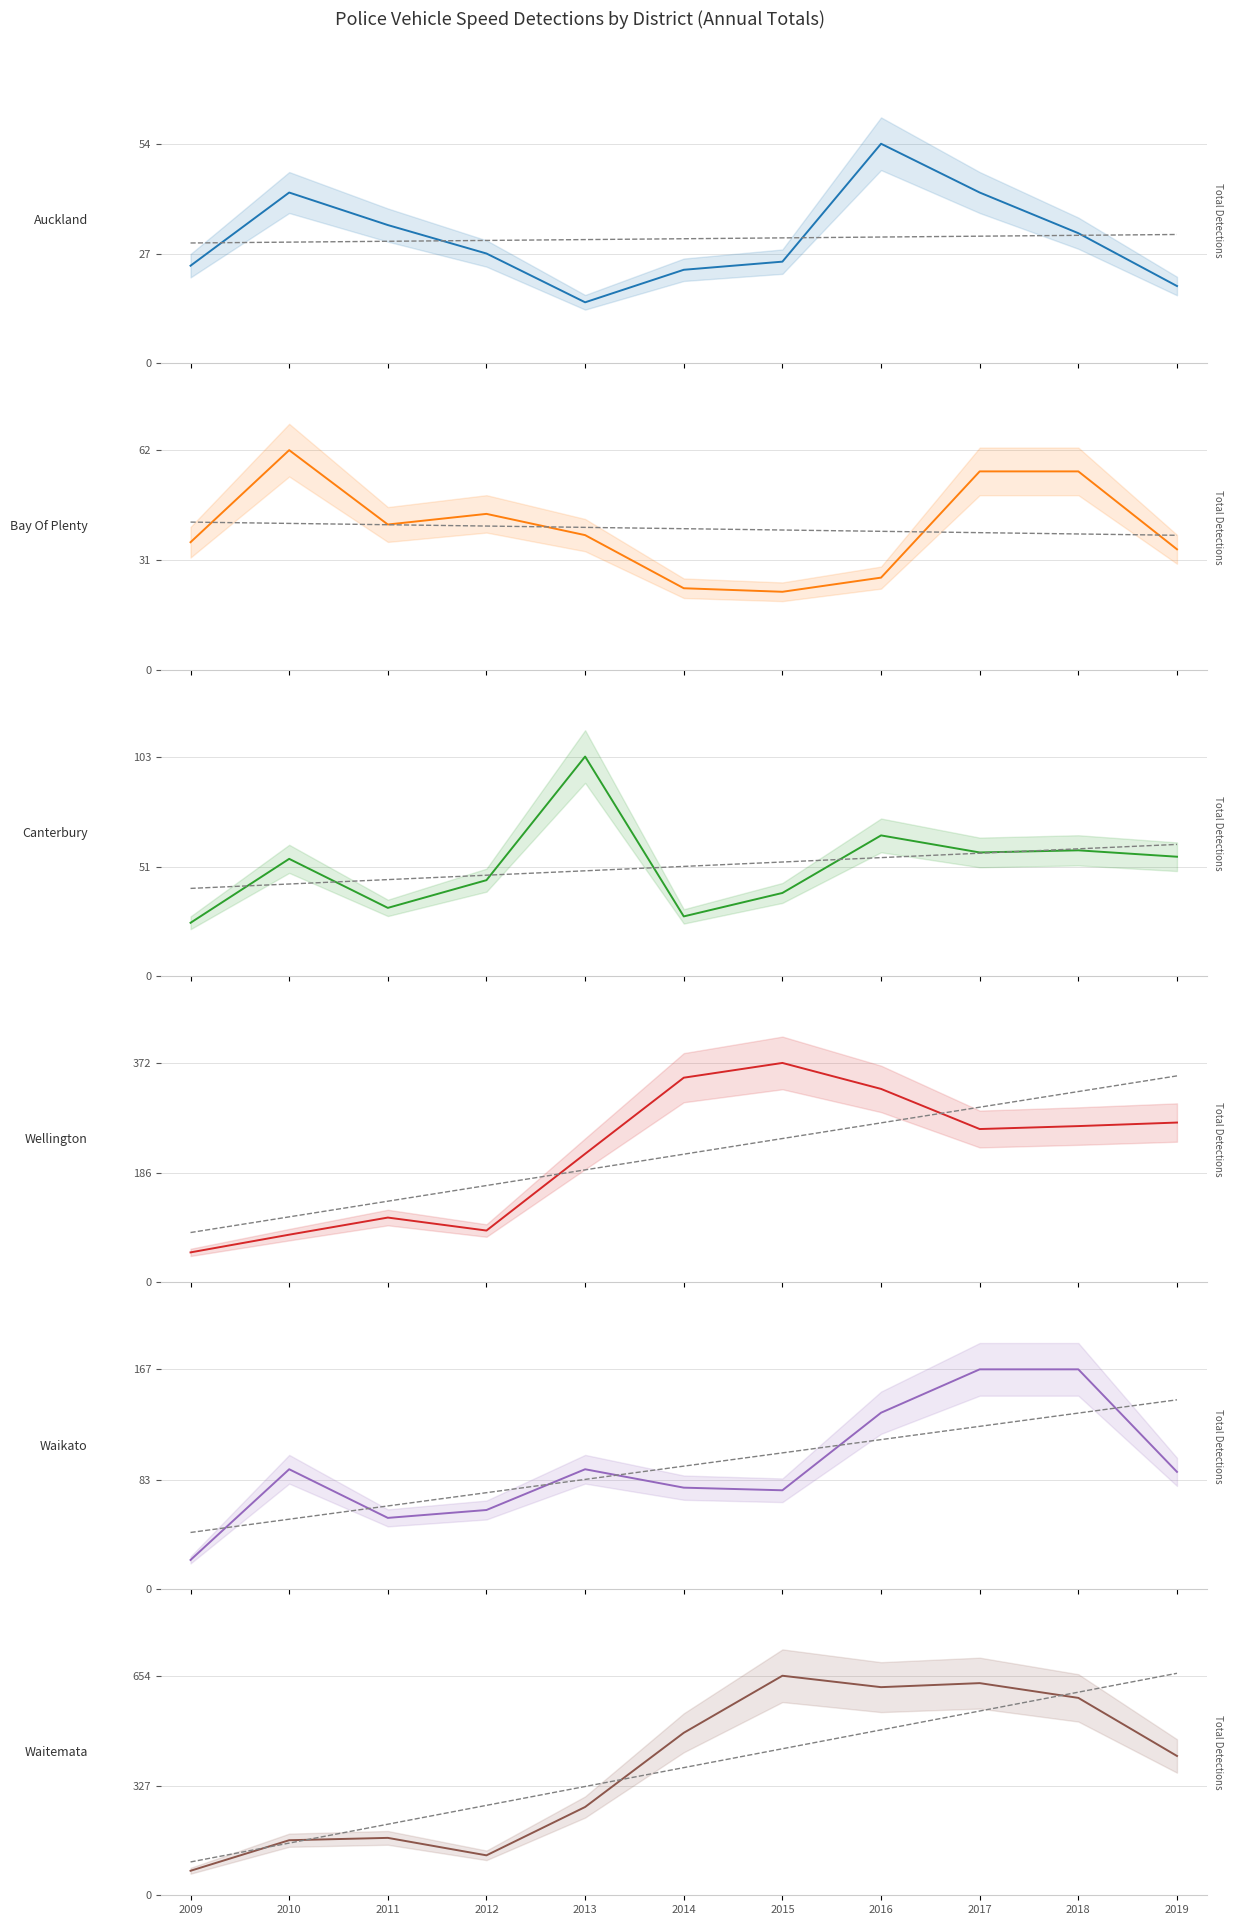

What is the difference between the highest and lowest values at 2014?

461